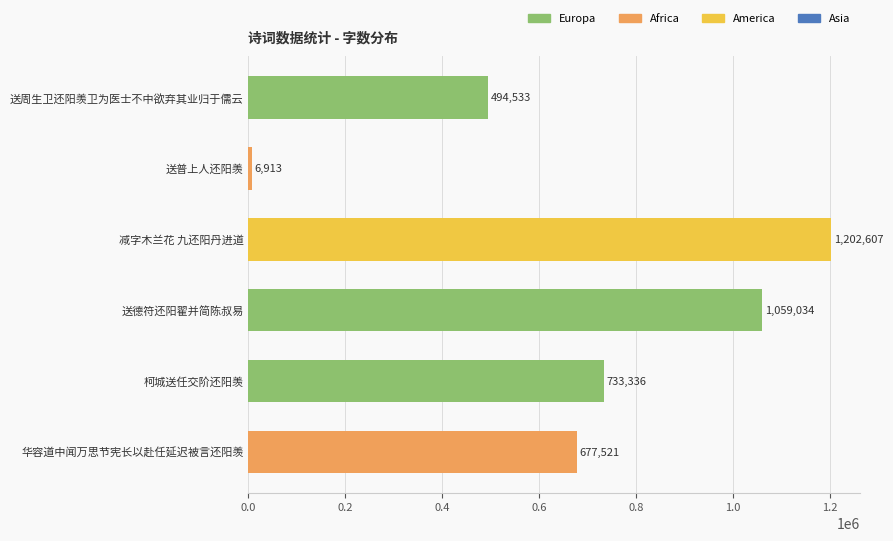

What is the change in value from 送普上人还阳羡 to 送德符还阳翟并简陈叔易?

+1052121